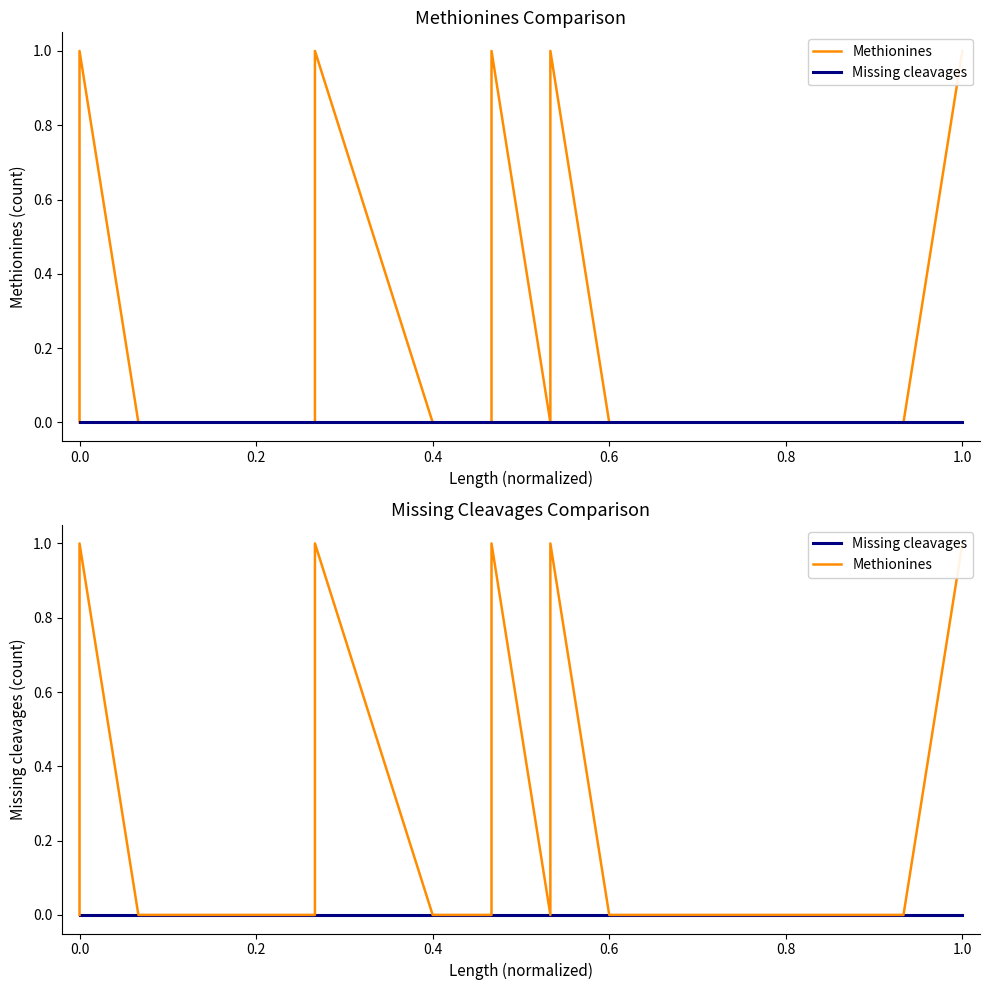

True or false: Missing cleavages has more than 2 points higher than both neighbors.

False